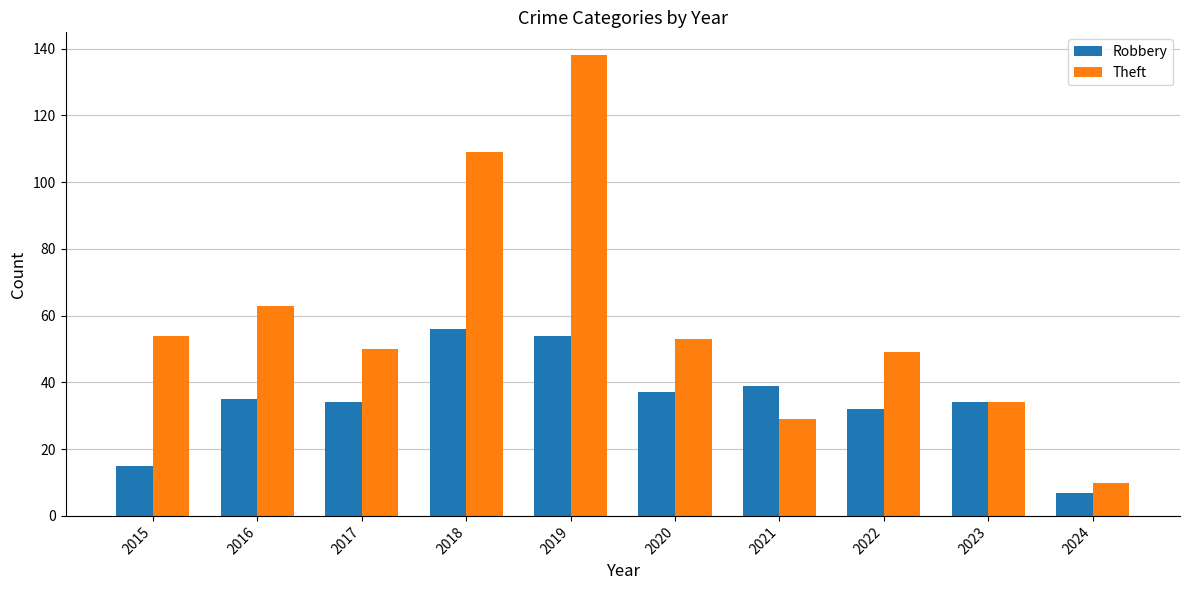

Where is Robbery nearest to the value 31?

2022